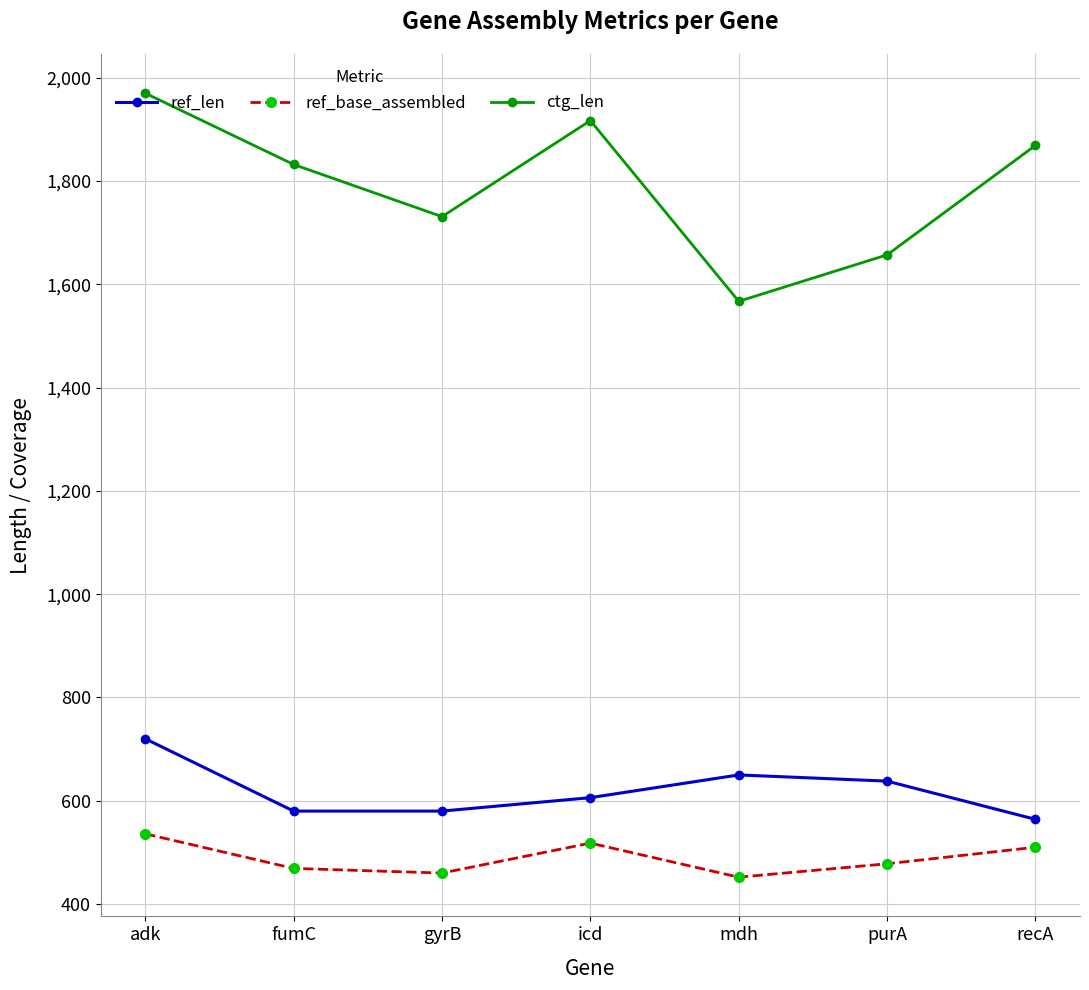

True or false: ref_len and ref_base_assembled cross at least once.

False